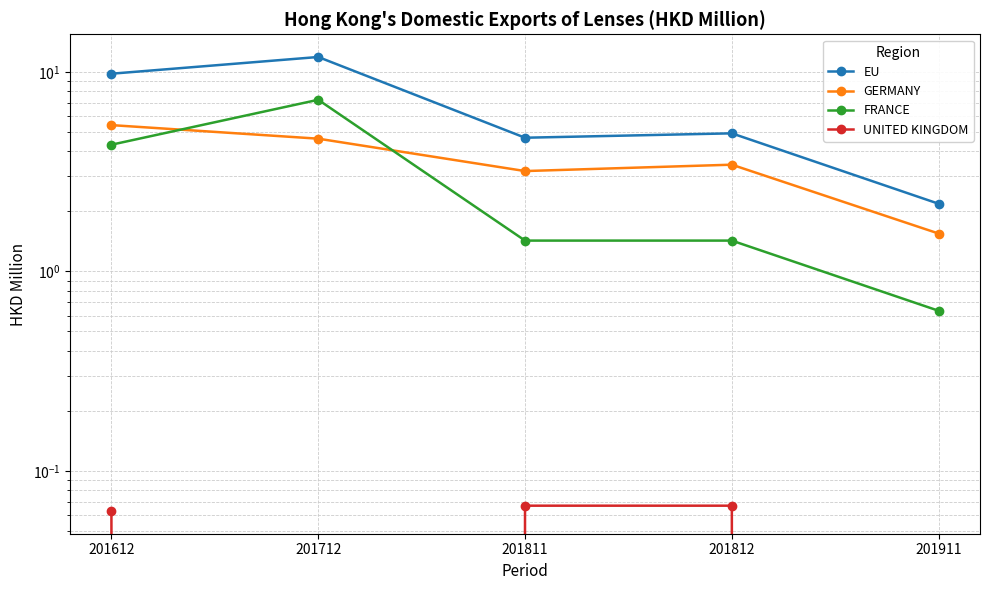

What is the highest value of the FRANCE series?

7.2